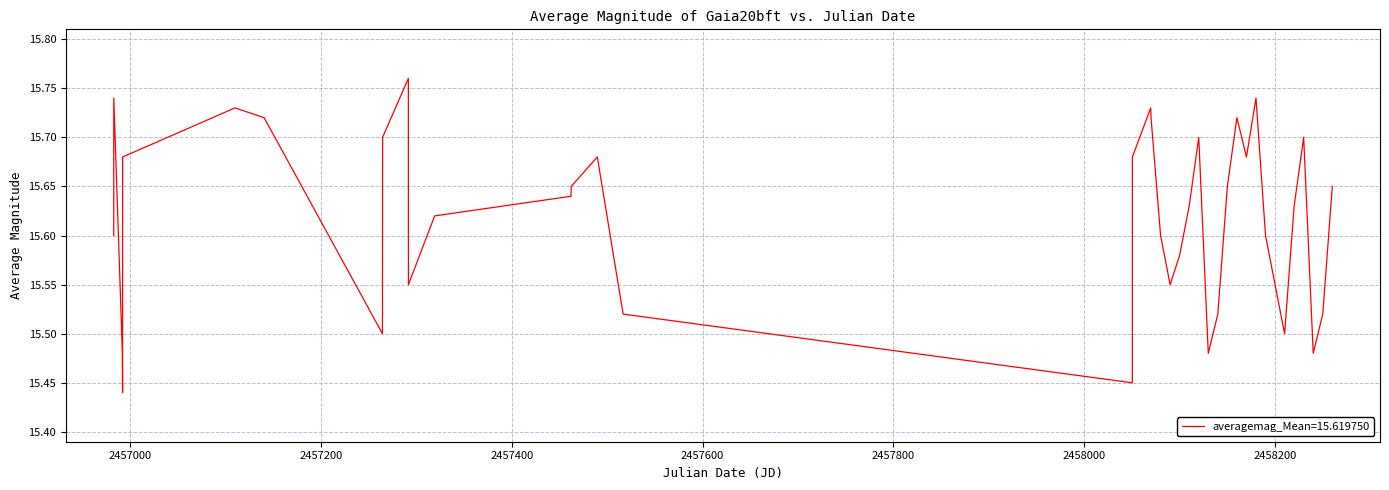

How many lines are shown in the chart?

1